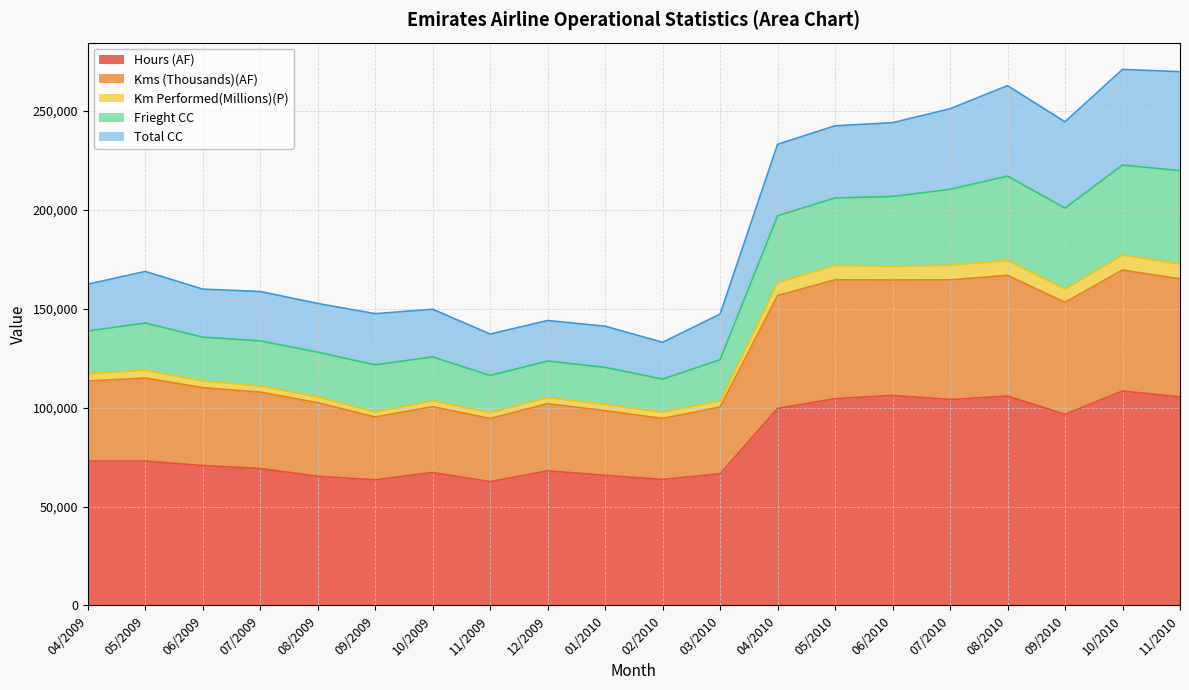

What is the label of the 9th point from the right?

03/2010